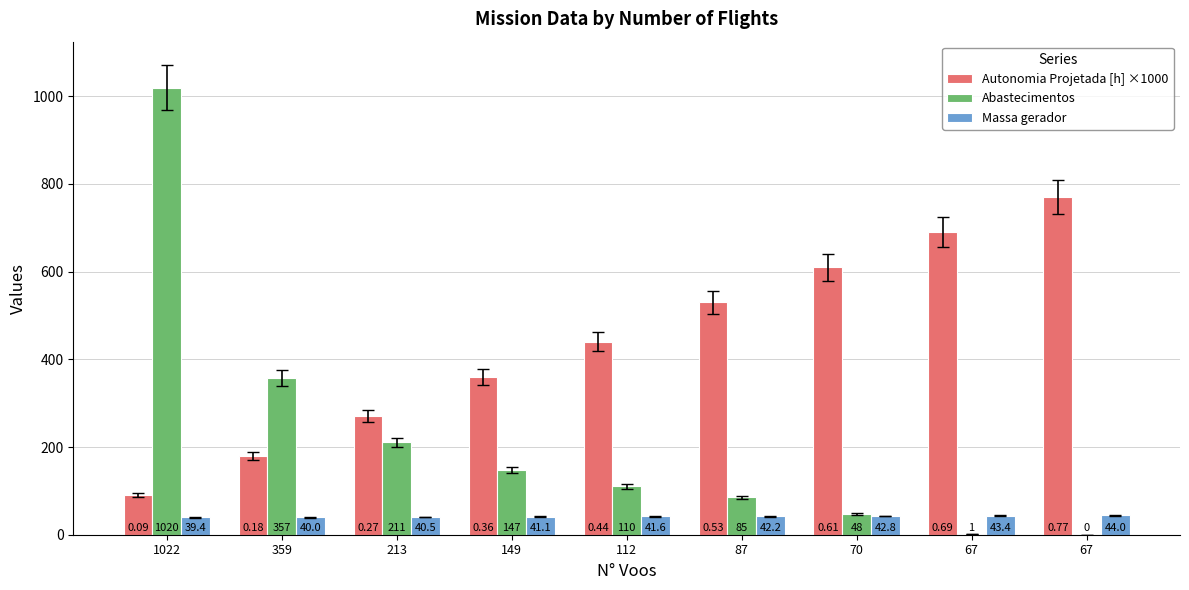

What are all the series names shown in the legend?

Autonomia Projetada [h] ×1000, Abastecimentos, Massa gerador